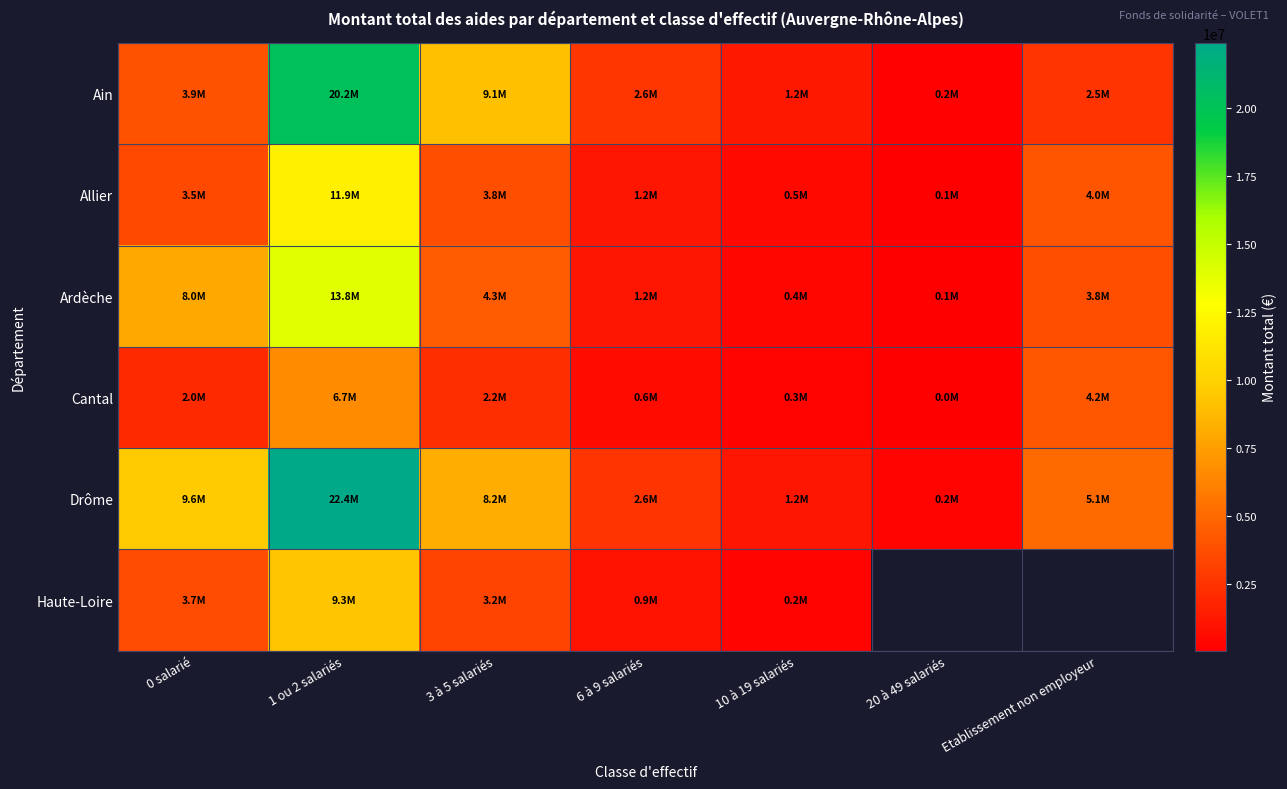

At which category is the sum across all series the highest?

1 ou 2 salariés